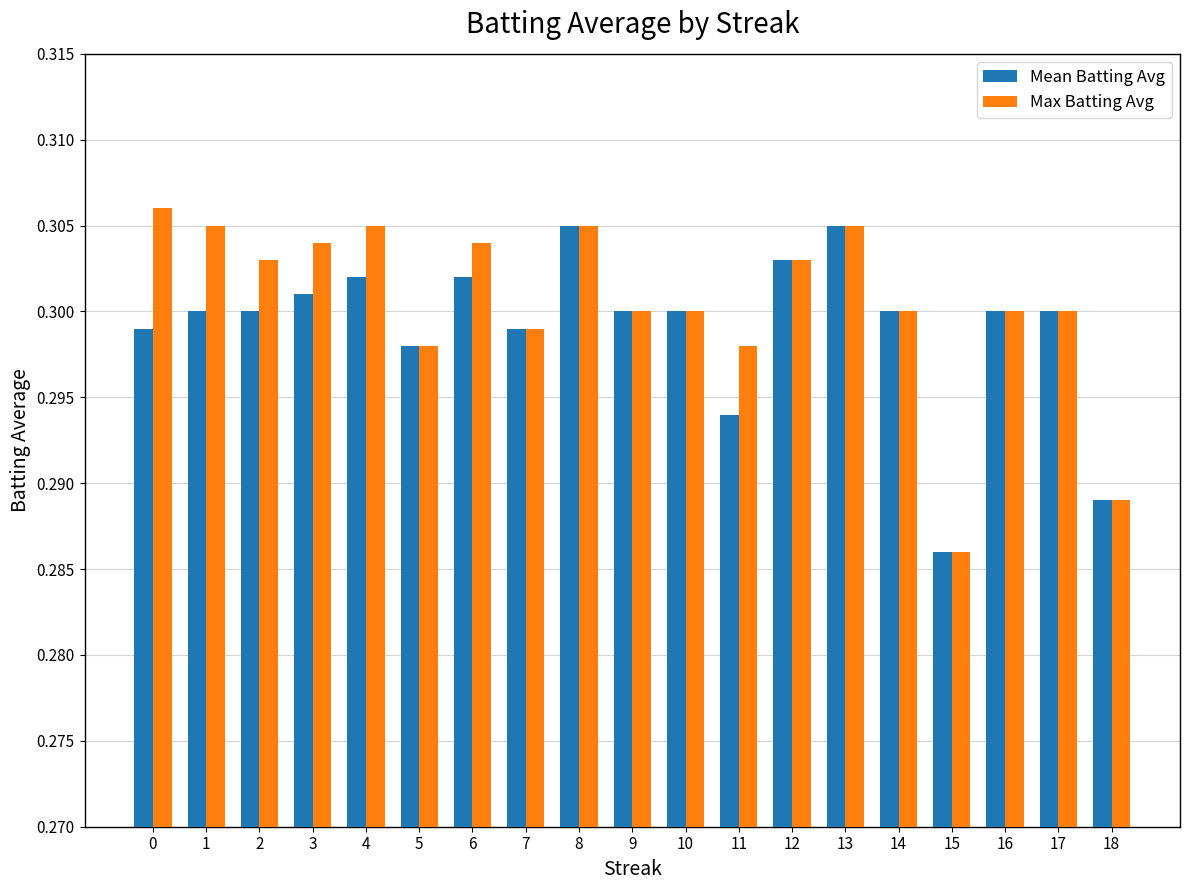

Where is Max Batting Avg nearest to the value 0?

15